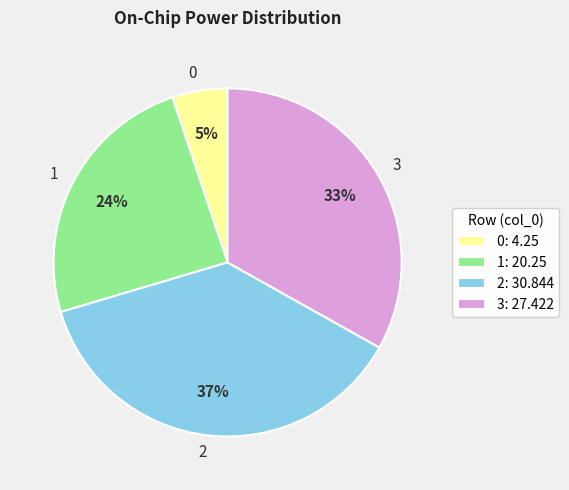

Is there any slice that represents more than half of the pie?

No